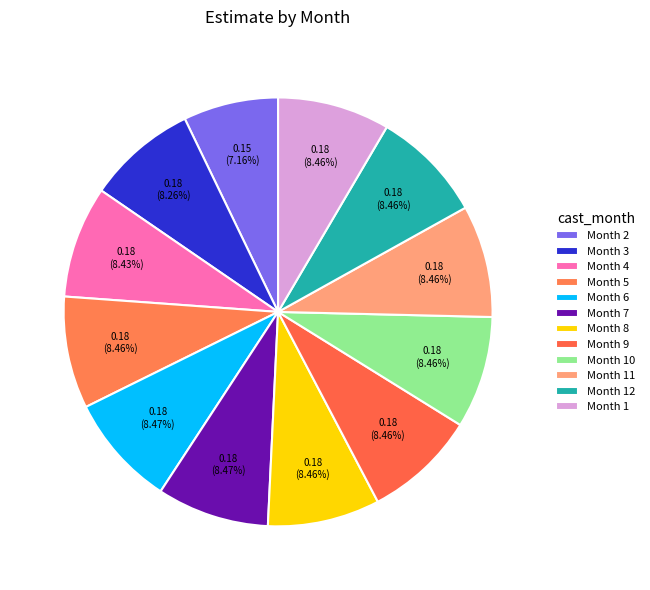

Which category has the biggest portion of the pie?

7